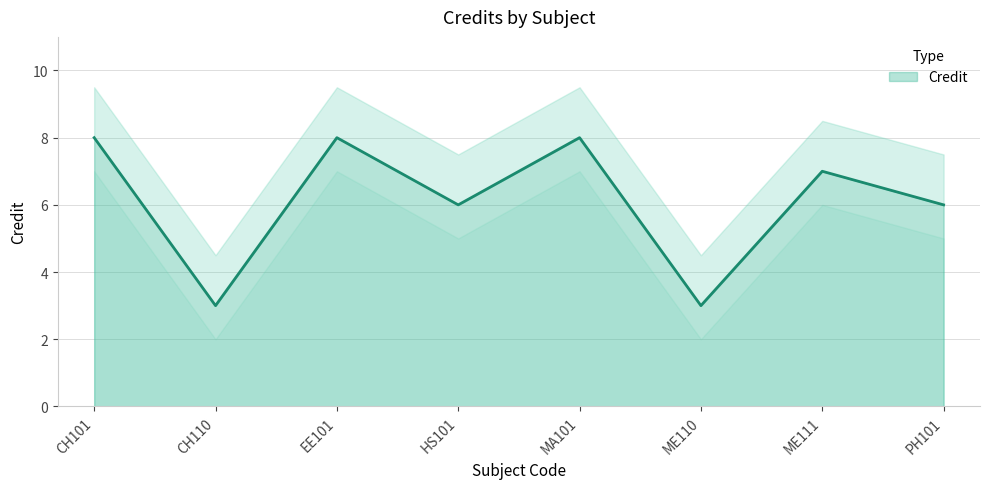

Rank the categories by value from highest to lowest.

CH101, EE101, MA101, ME111, HS101, PH101, CH110, ME110